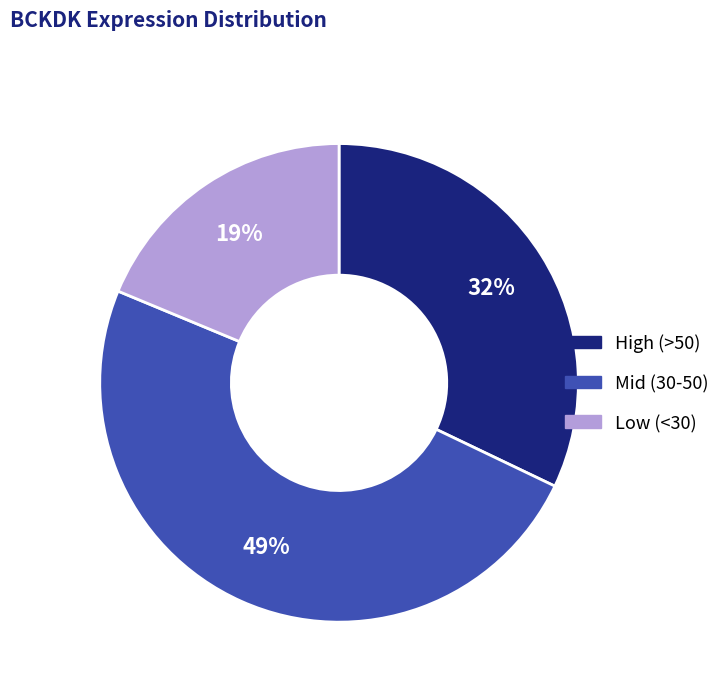

How many slices are in this pie chart?

3